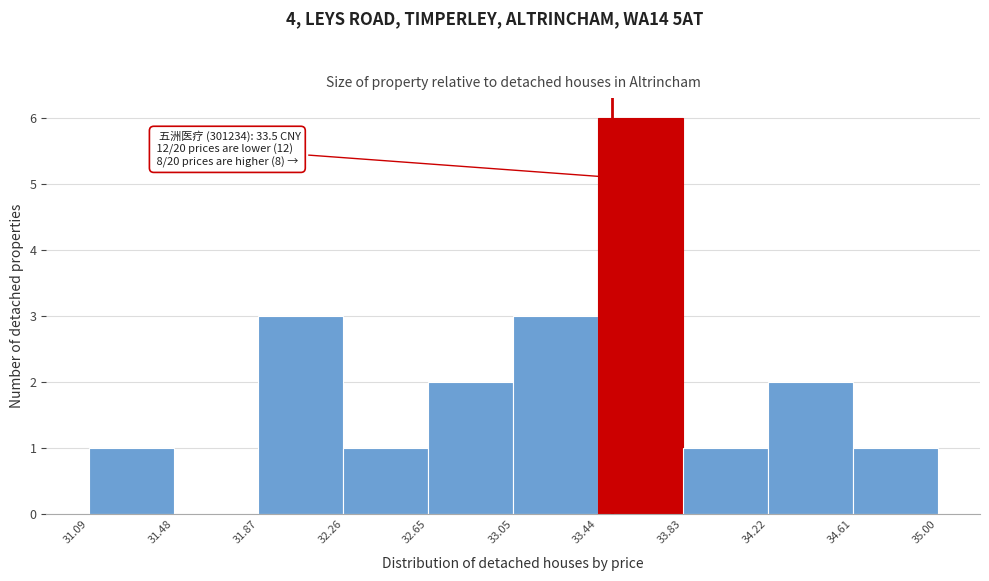

Which range on the x-axis has the tallest bar?

33.44 to 33.83